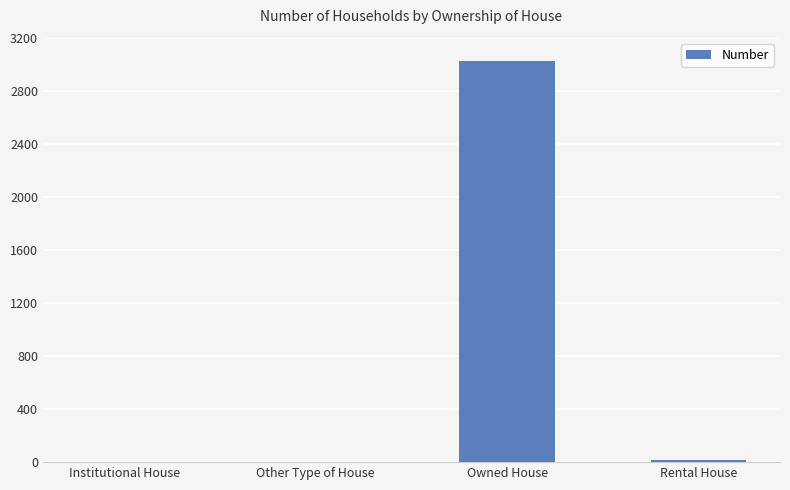

True or false: the data shows 0 at Institutional House.

True